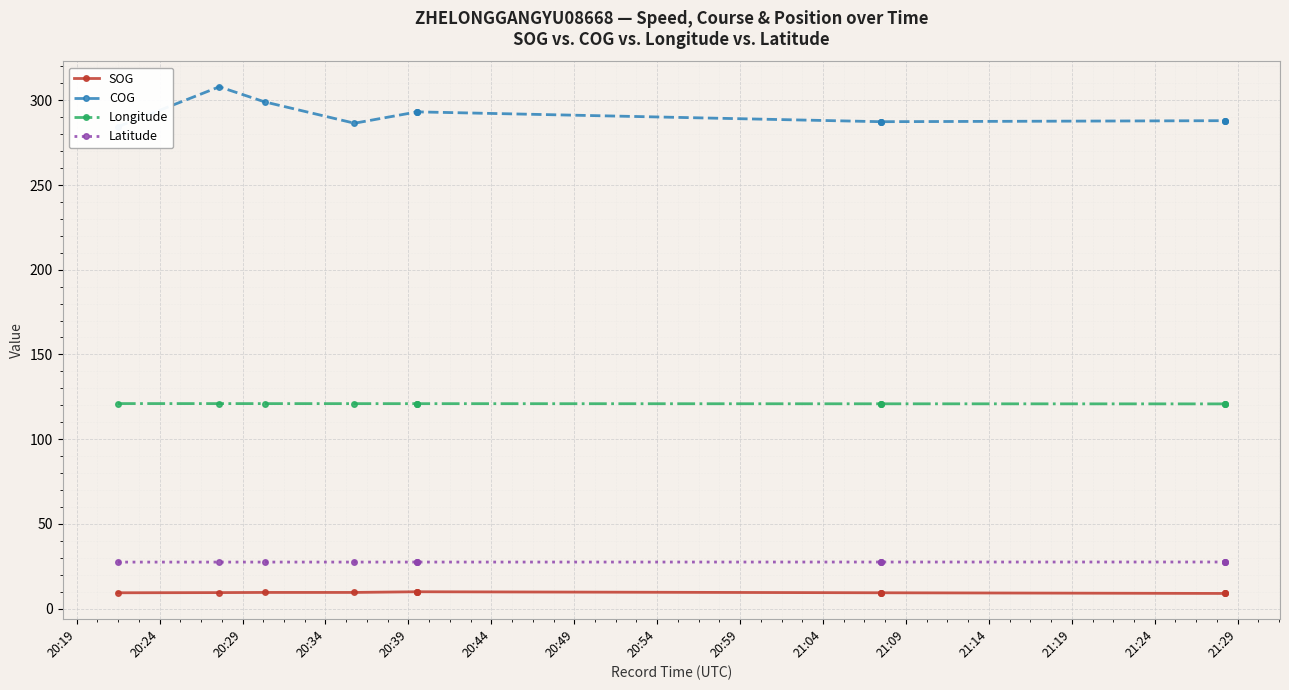

True or false: COG and SOG cross at least once.

False